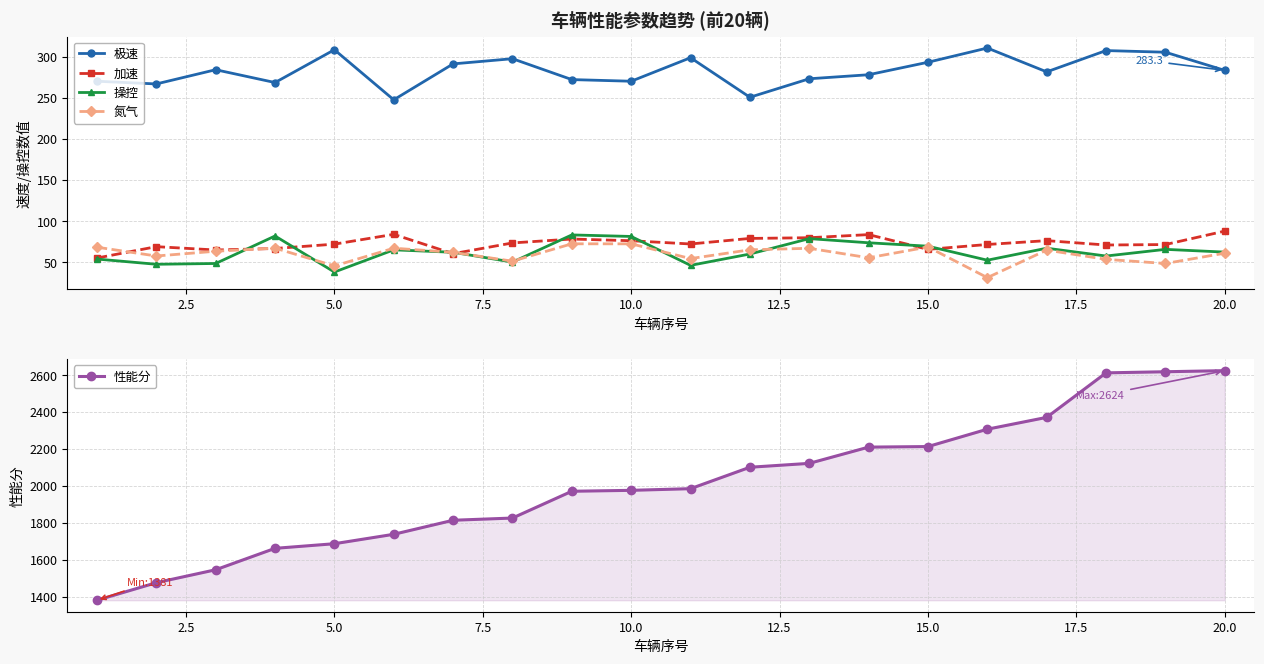

True or false: 极速 has a value of 283.3 at 20.0.

True